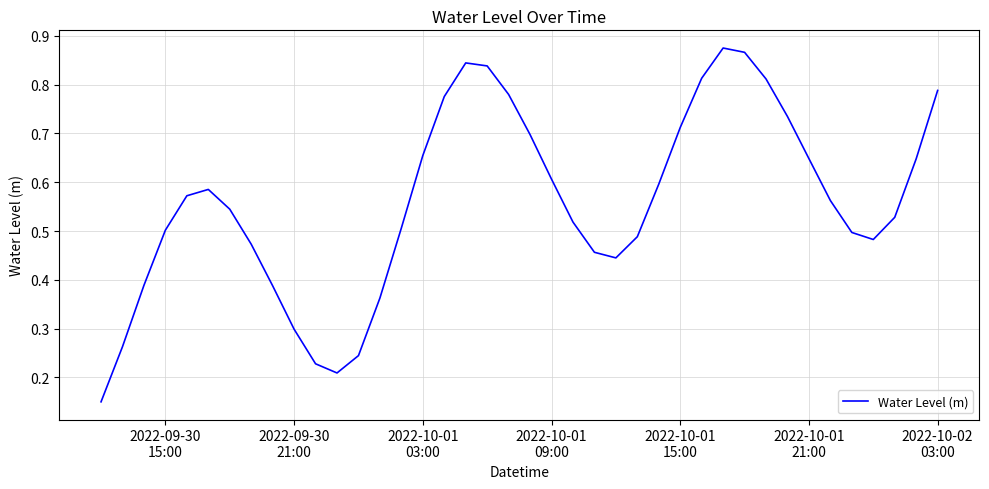

What is the minimum value shown in the chart?

0.1